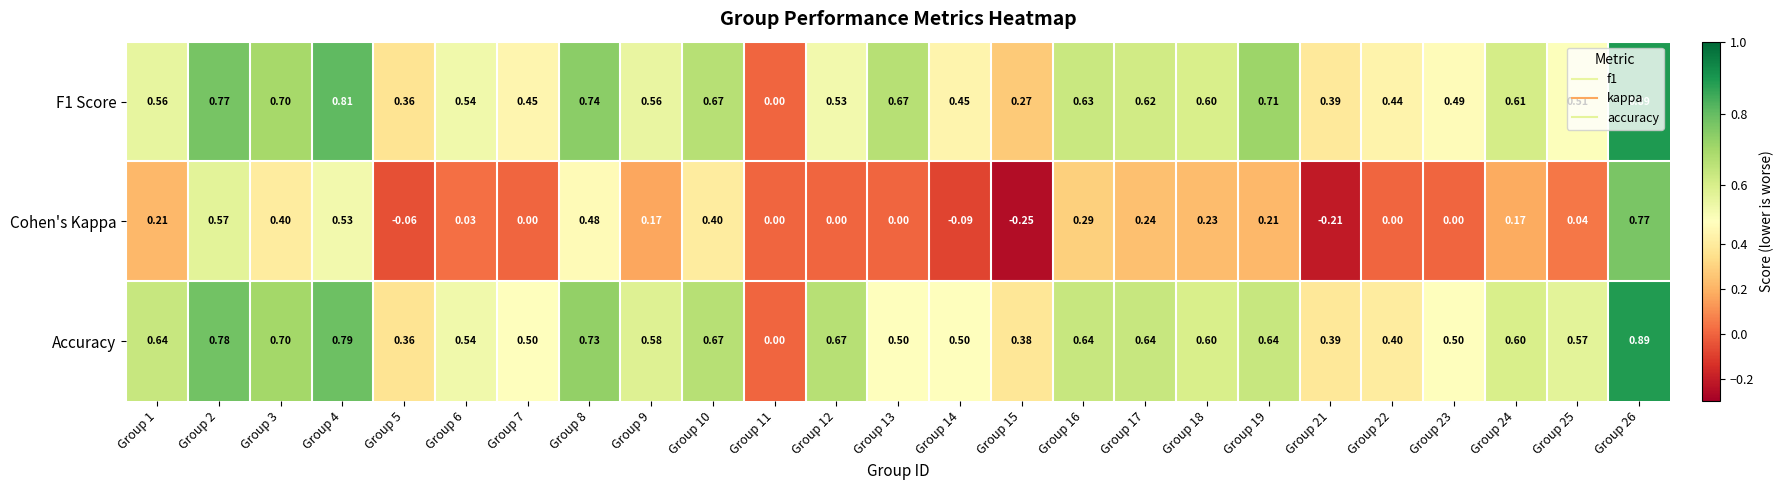

How many distinct data groups are displayed?

3